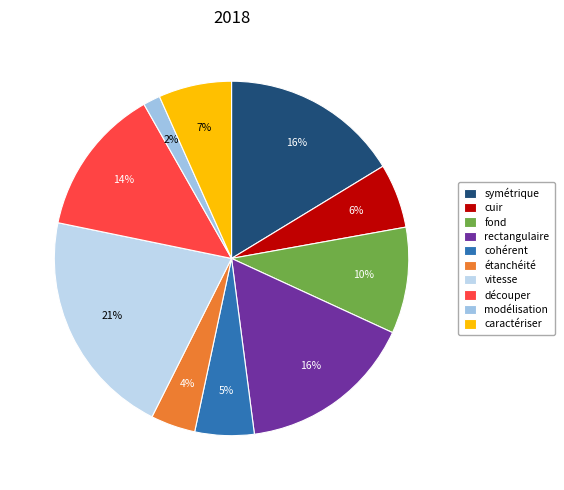

Count the number of slices in the pie.

10